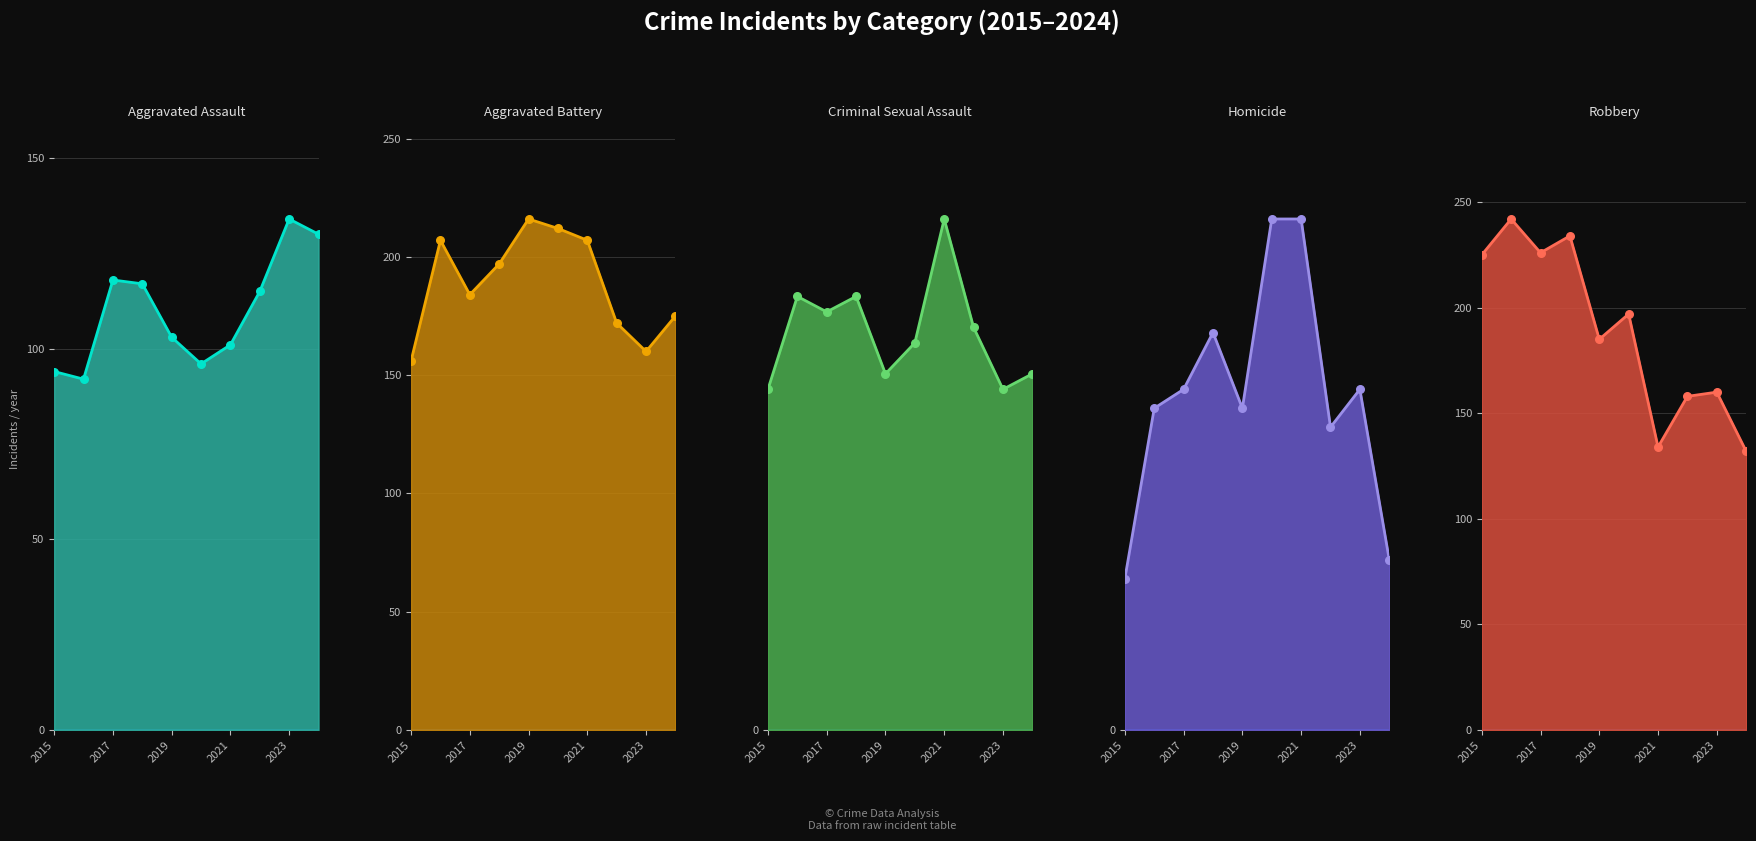

Which series has the largest total across all categories?

Robbery